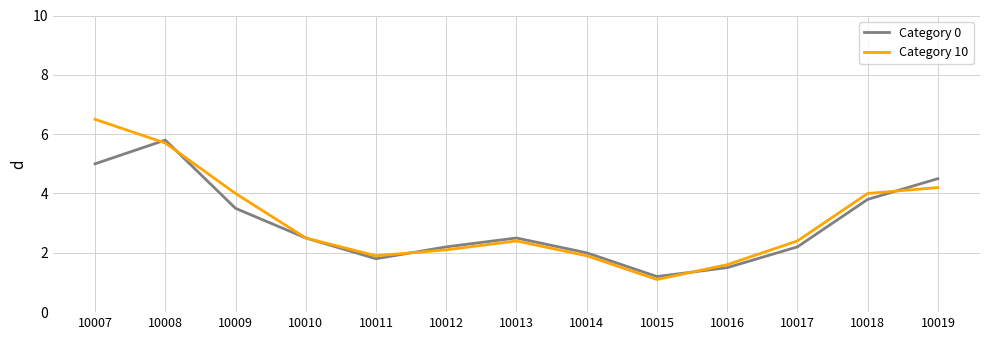

What is the sum of all Category 0 values?

38.5